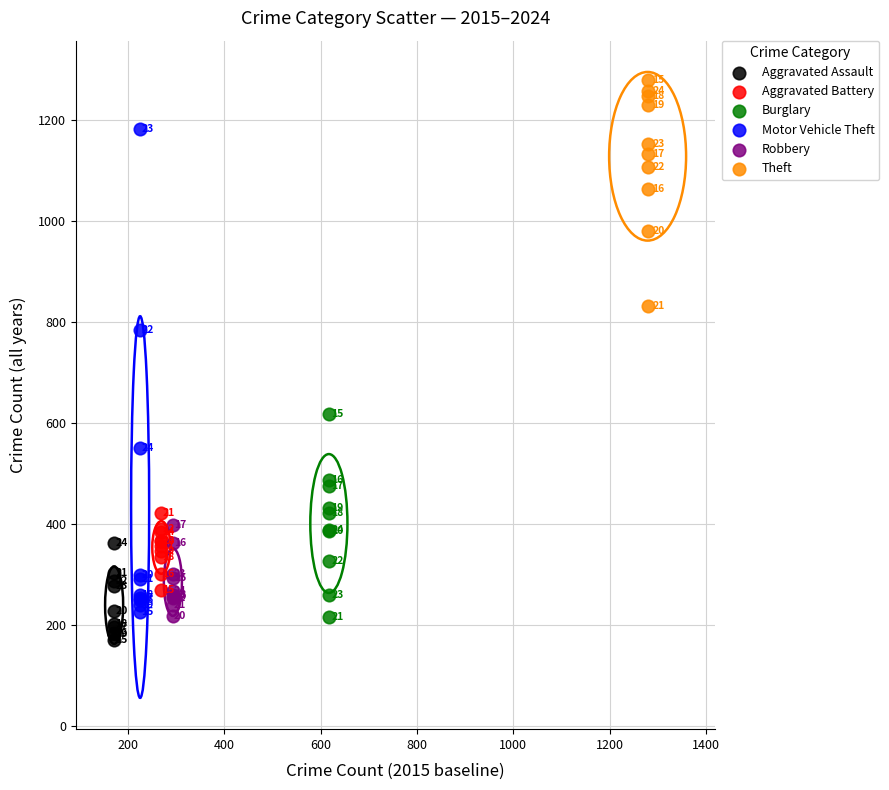

Which series reaches the minimum Y coordinate?

Aggravated Assault